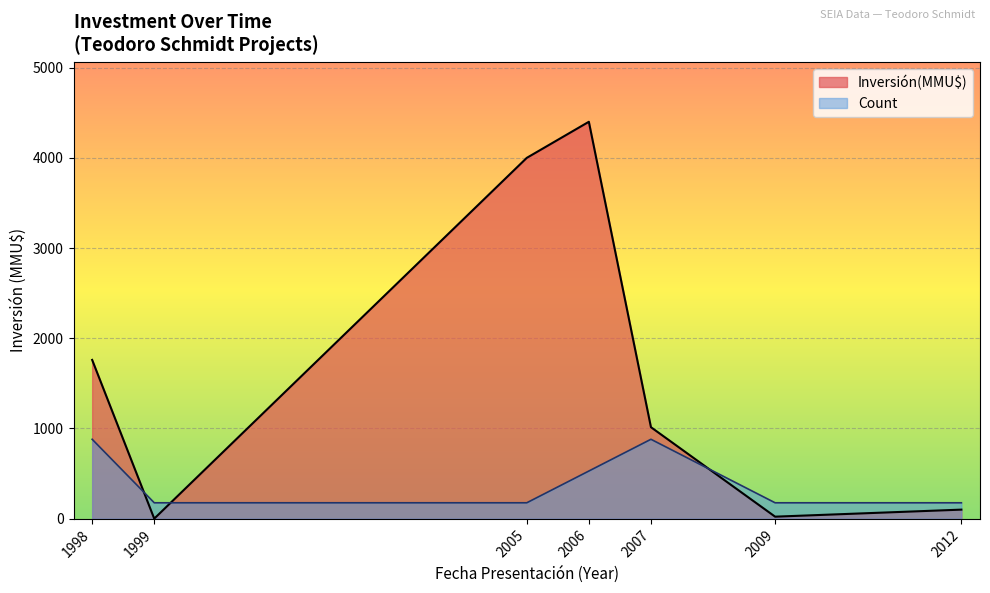

Rank the series at 2007-08 from highest to lowest value.

Inversión(MMU$), Count